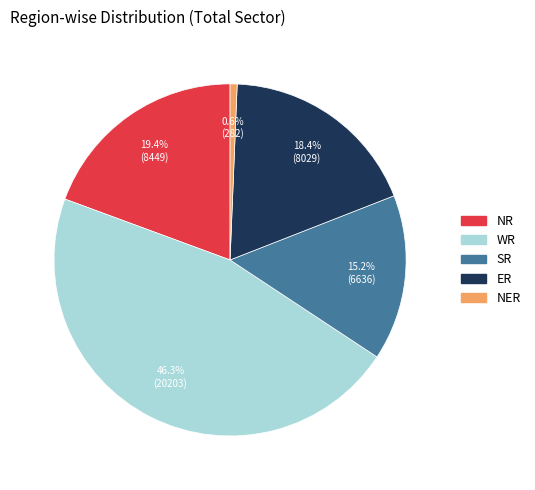

Does ER account for over 50% of the chart?

No